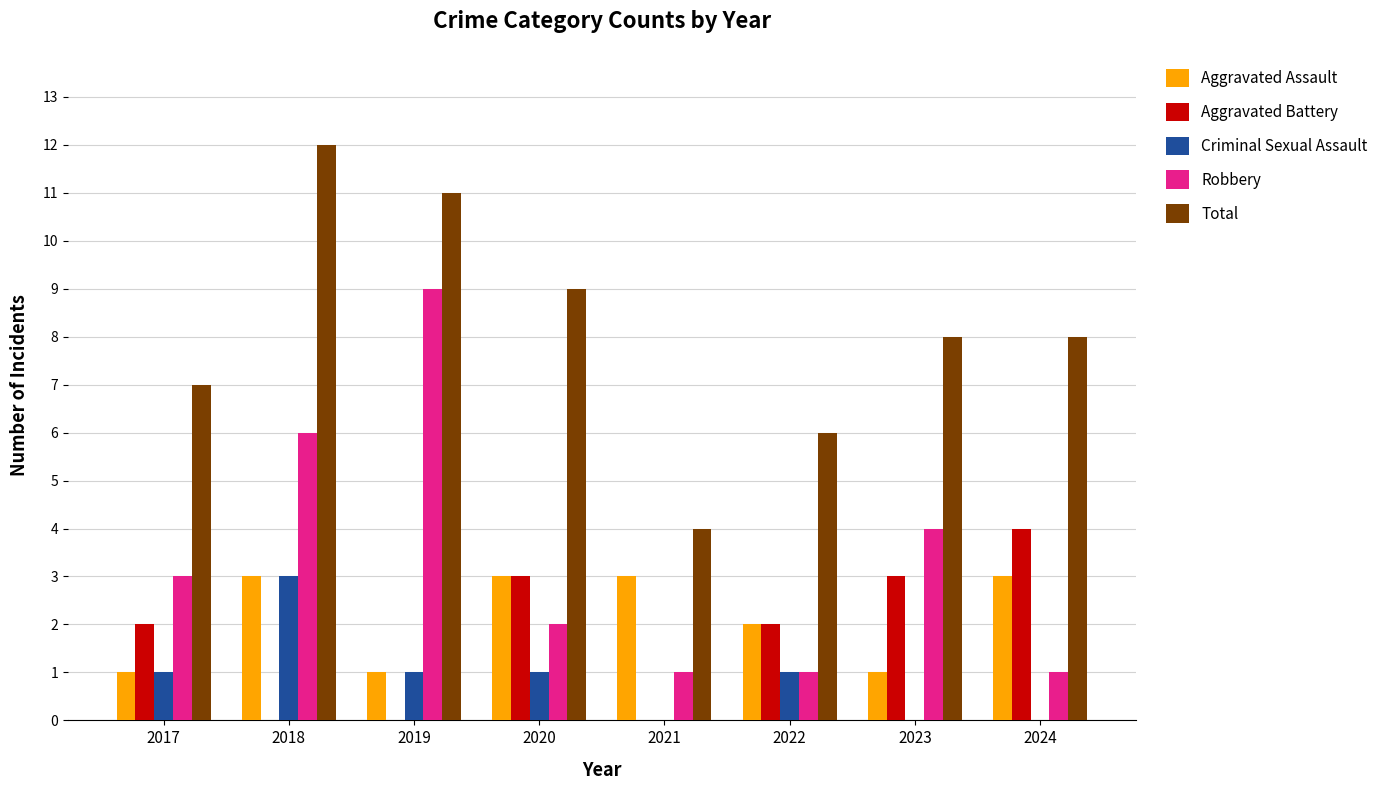

What is the maximum value shown in the chart?

12